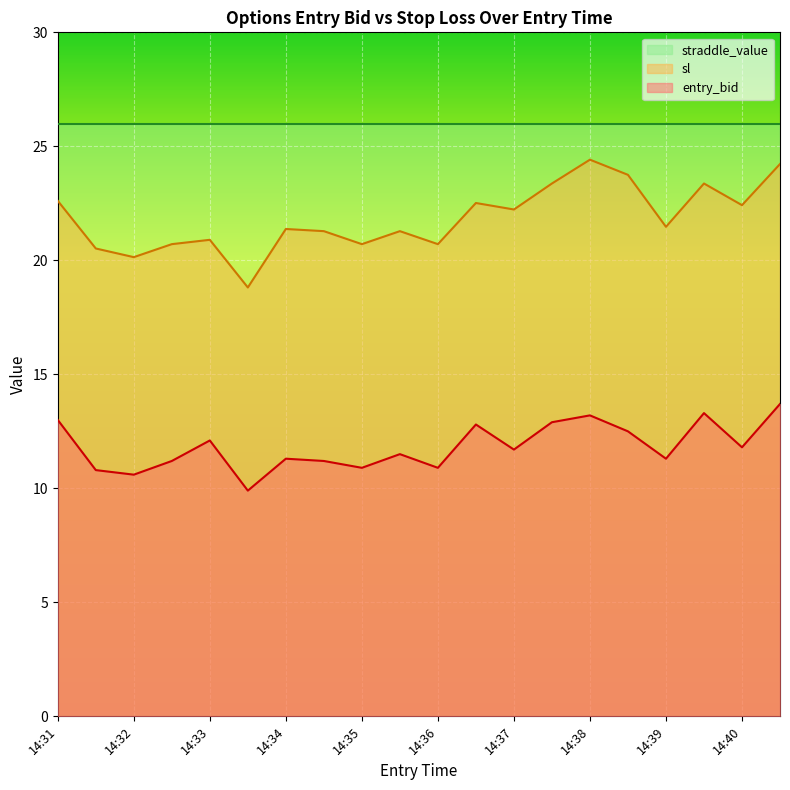

The sl series shows 20.7 at 14:36. True or false?

True